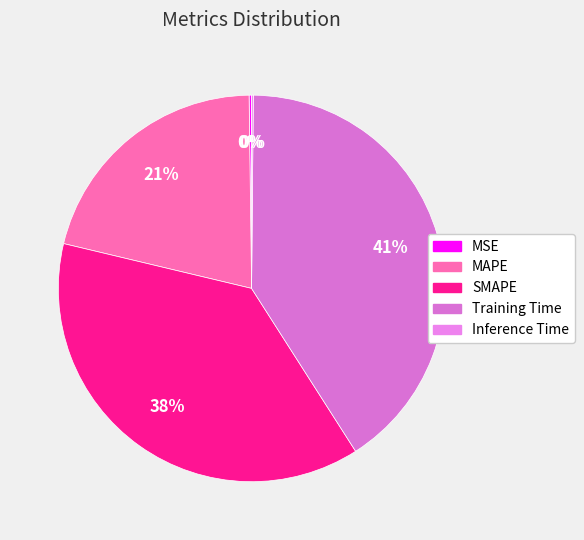

To the nearest percent, what is the difference between the MAPE and Inference Time slice percentages?

21%